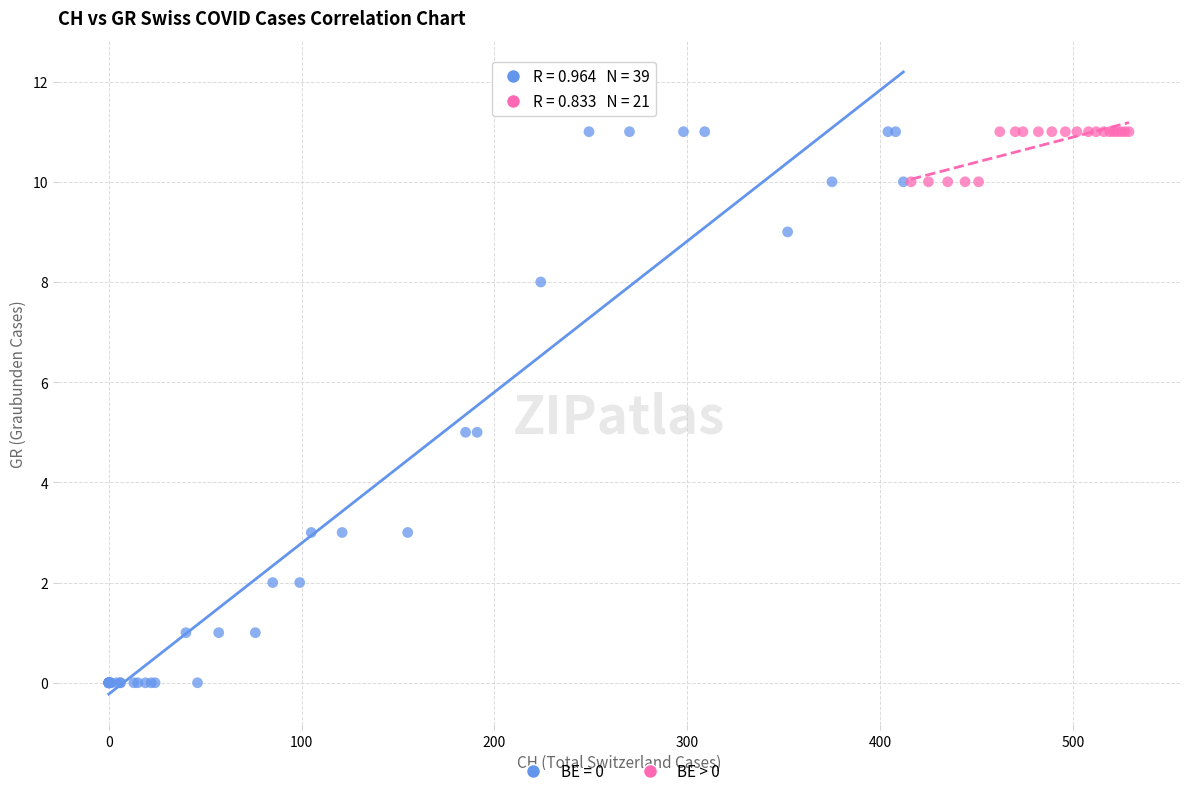

Which series has the widest spread of Y values?

BE = 0